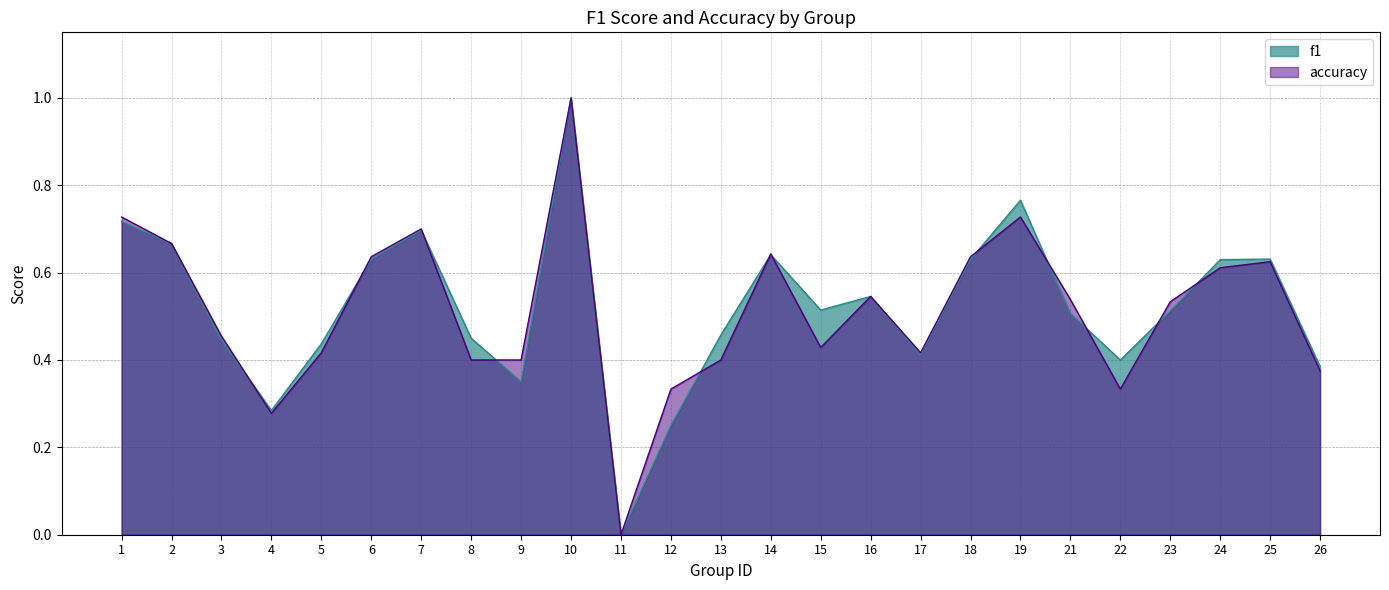

At how many categories does at least one series exceed 0?

24